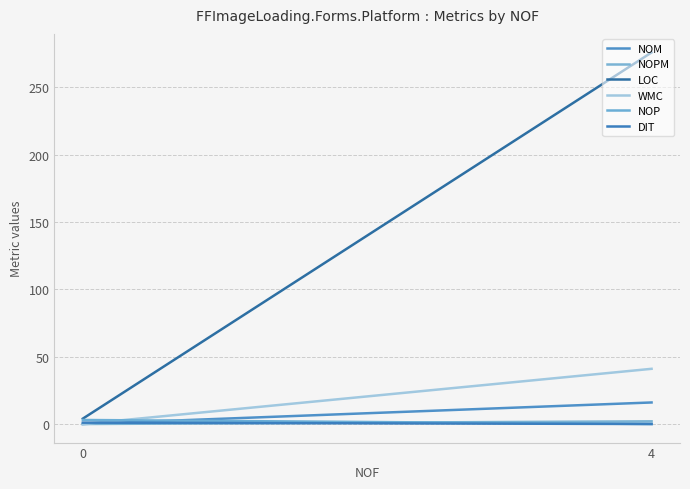

At how many categories does at least one series exceed 67?

1